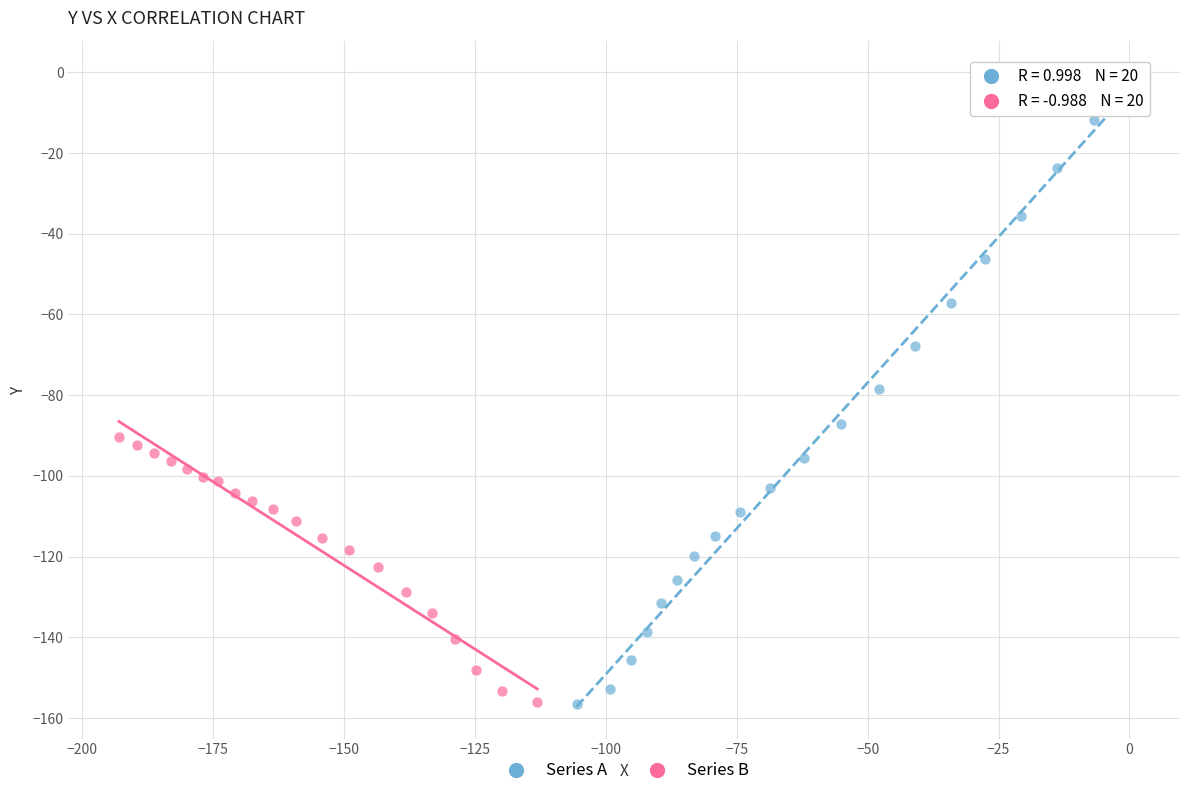

Which series reaches the maximum Y coordinate?

Series A